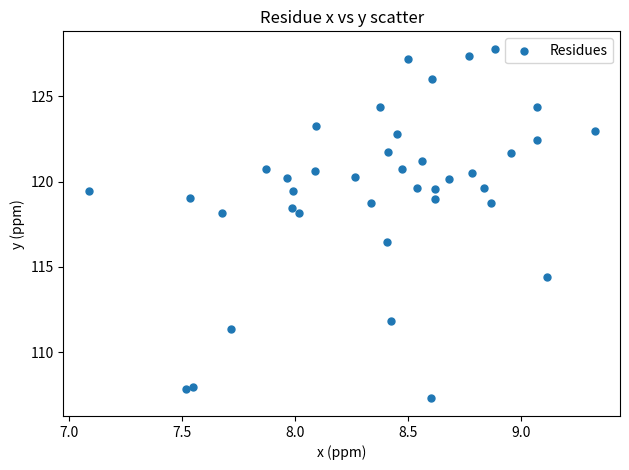

What is the range of X values (max minus min)?

2.2